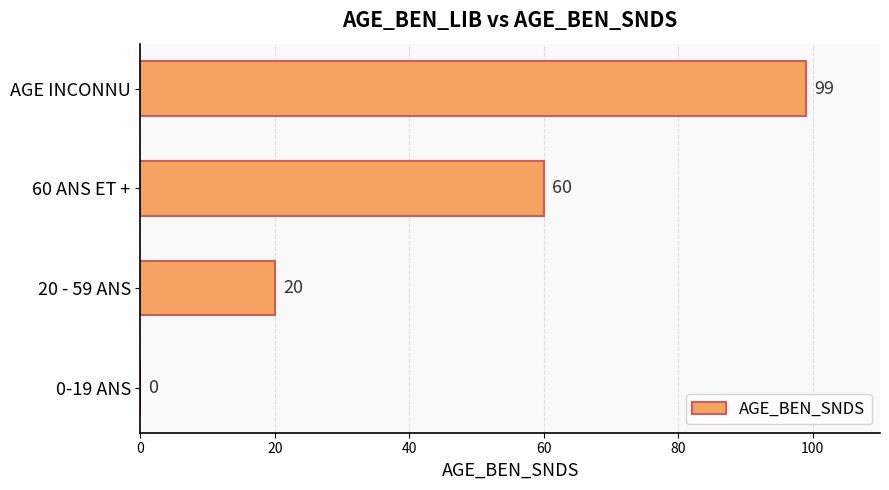

Where is the data nearest to the value 49?

60 ANS ET +